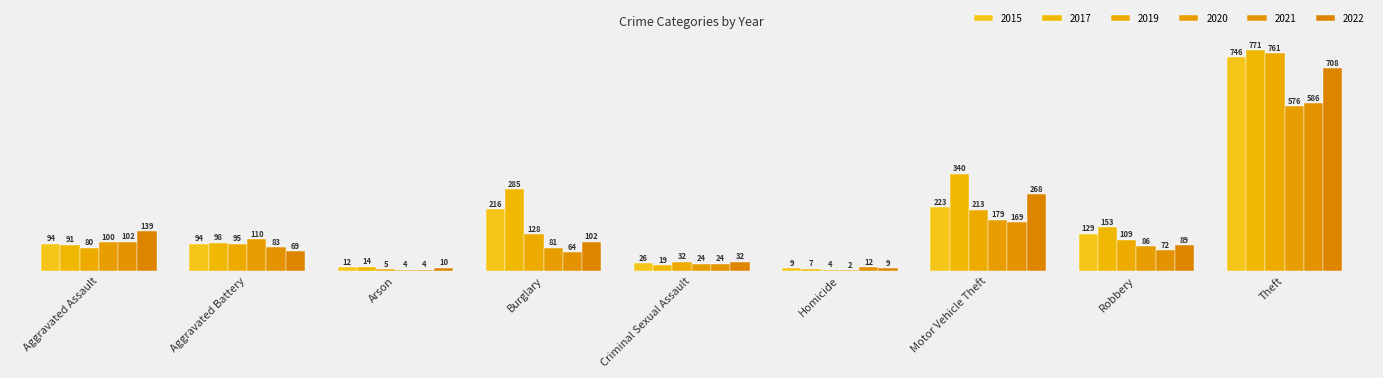

Which series has the largest total across all categories?

2017